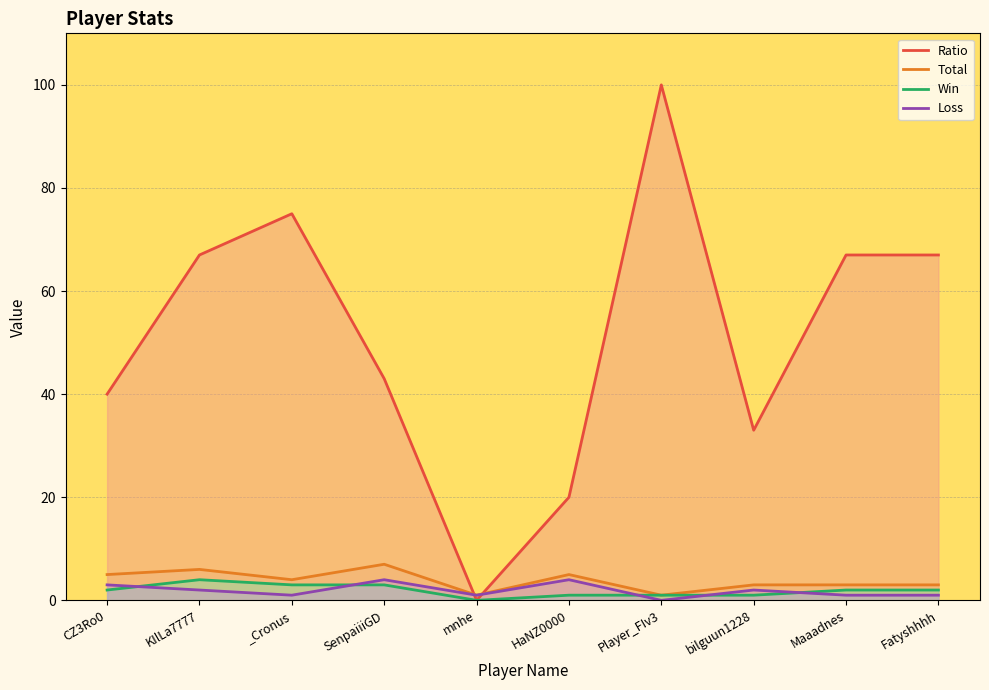

How many series are shown in this chart?

4